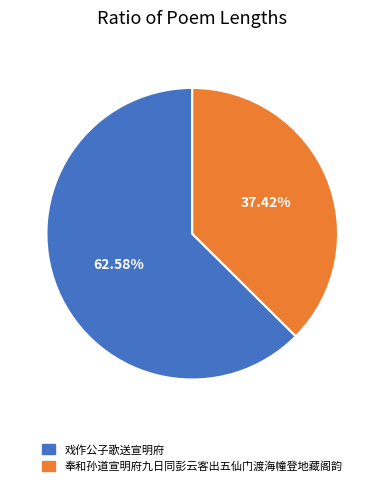

True or false: 奉和孙道宣明府九日同彭云客出五仙门渡海幢登地藏阁韵 accounts for 49% of the total.

False